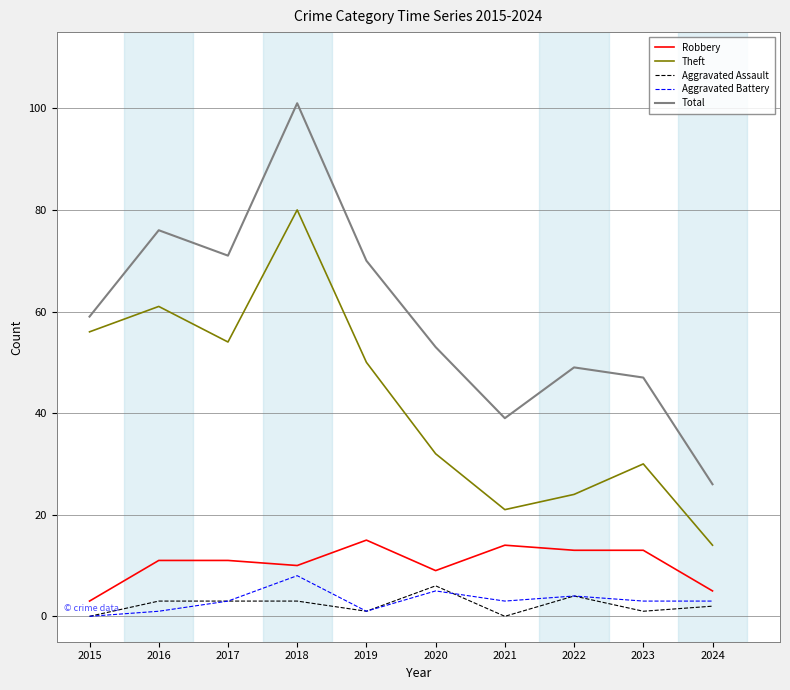

Where is Total nearest to the value 63?

2015